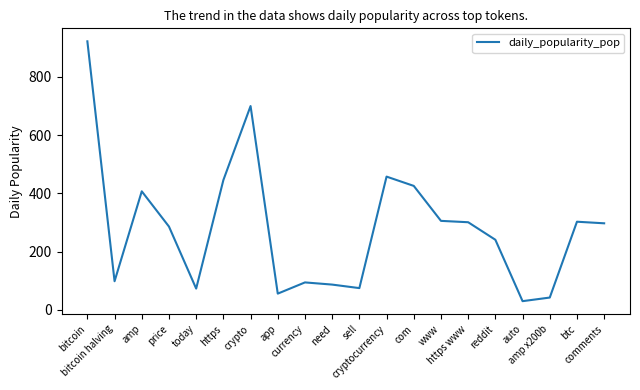

How many lines are shown in the chart?

1